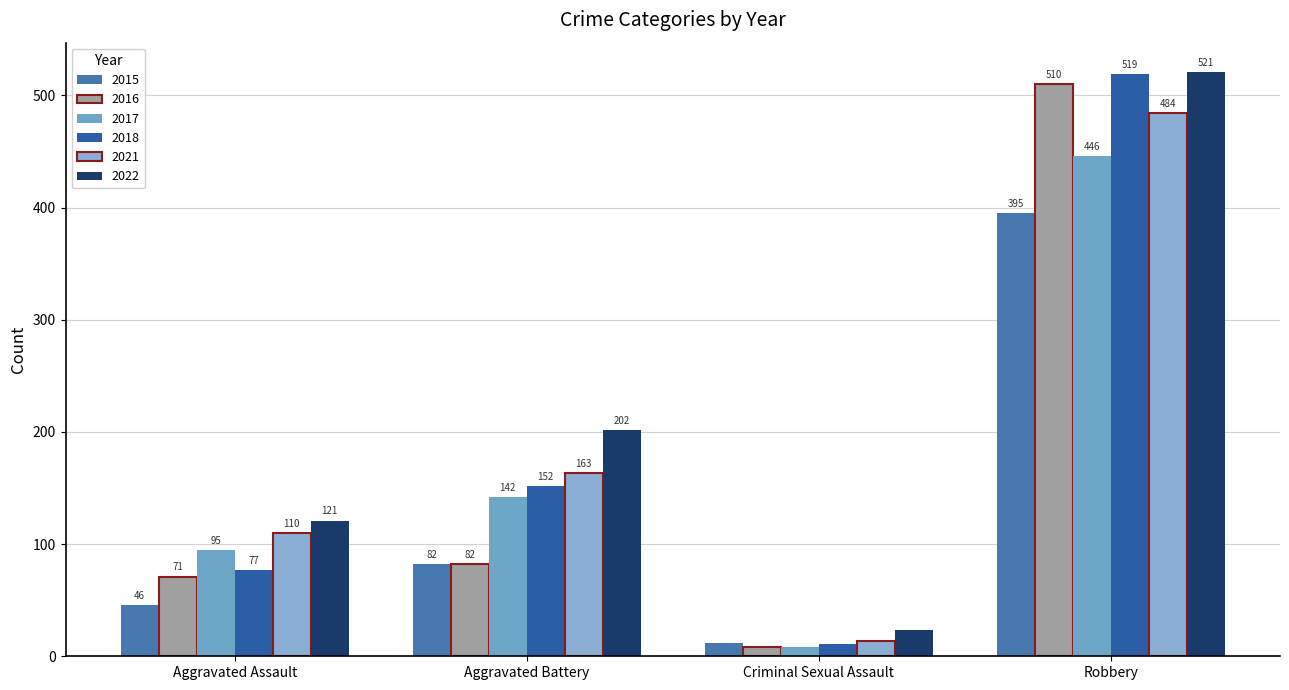

What is the label of the 1st bar from the left?

Aggravated Assault